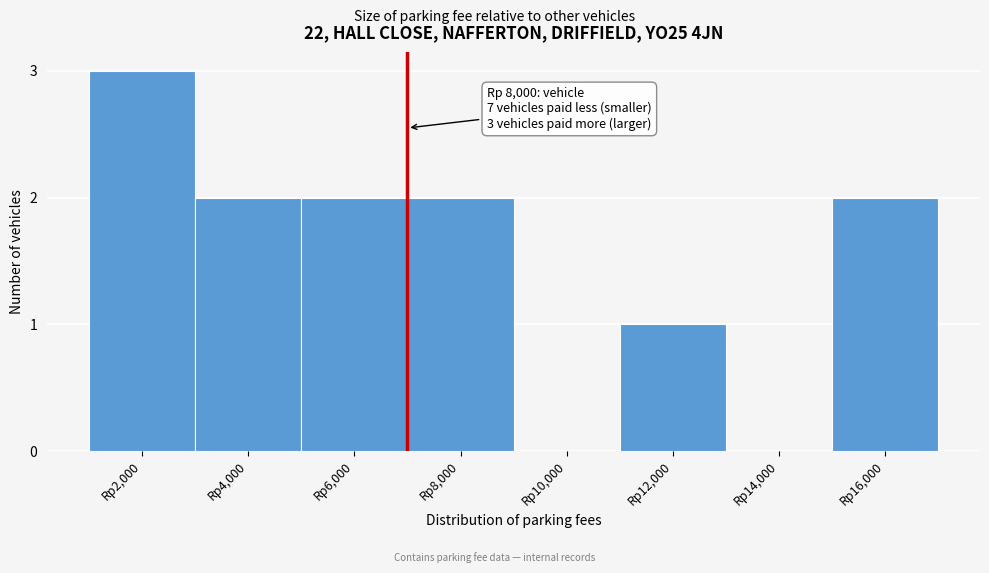

Reading right to left, extract all data points from this chart.

Rp16,000=2	Rp14,000=0	Rp12,000=1	Rp10,000=0	Rp8,000=2	Rp6,000=2	Rp4,000=2	Rp2,000=3